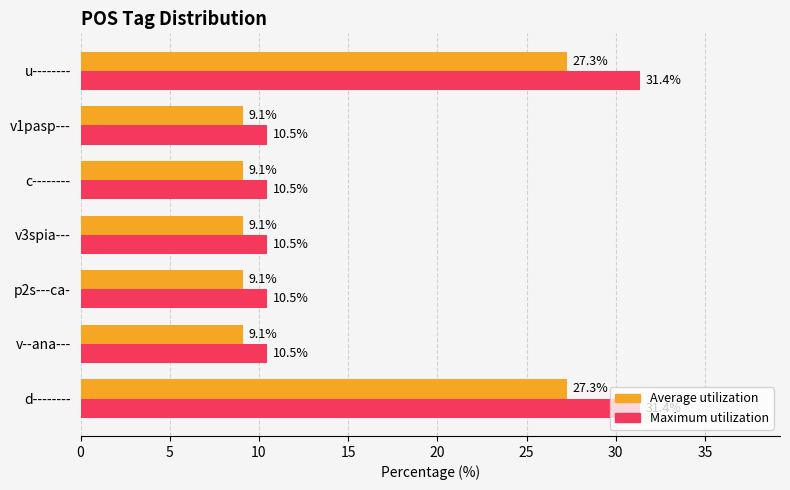

What is the difference between the second highest and minimum values in the Maximum utilization series?

20.9